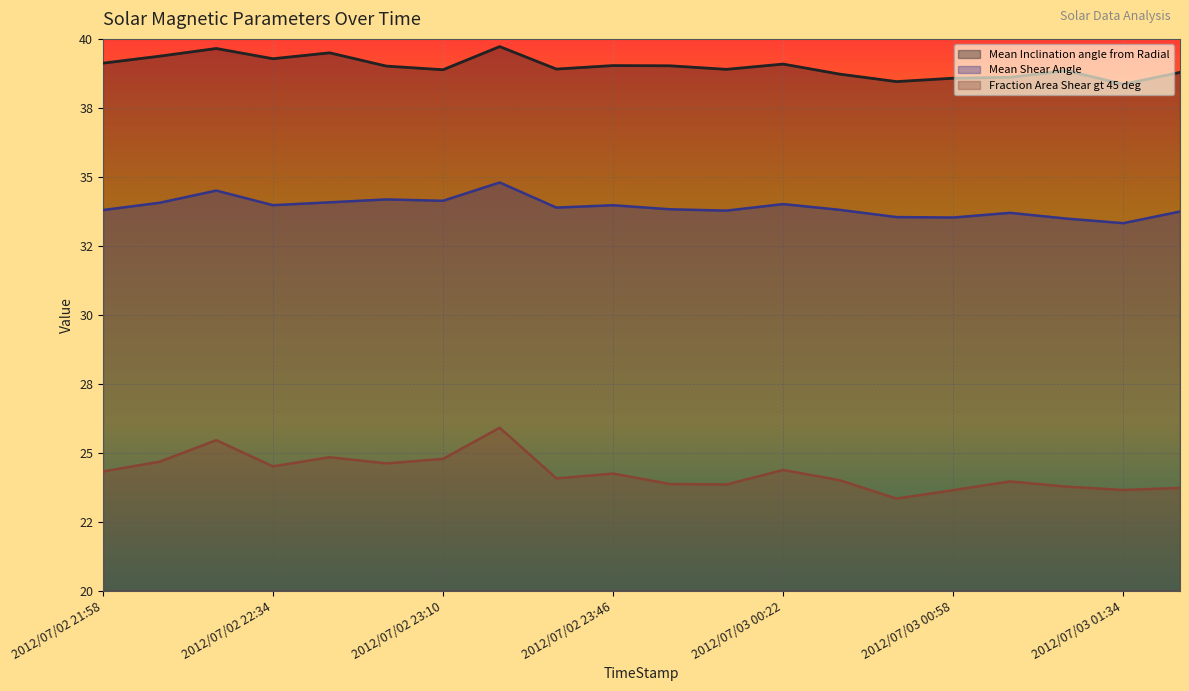

Reading right to left, extract all data points from this chart.

Mean Inclination angle from Radial: 2012/07/03 01:46=38.8	2012/07/03 01:34=38.4	2012/07/03 01:22=38.9	2012/07/03 01:10=38.6	2012/07/03 00:58=38.6	2012/07/03 00:46=38.5	2012/07/03 00:34=38.7	2012/07/03 00:22=39.1	2012/07/03 00:10=38.9	2012/07/02 23:58=39.0	2012/07/02 23:46=39.0	2012/07/02 23:34=38.9	2012/07/02 23:22=39.7	2012/07/02 23:10=38.9	2012/07/02 22:58=39.0	2012/07/02 22:46=39.5	2012/07/02 22:34=39.3	2012/07/02 22:22=39.7	2012/07/02 22:10=39.4	2012/07/02 21:58=39.1
Mean Shear Angle: 2012/07/03 01:46=33.7	2012/07/03 01:34=33.3	2012/07/03 01:22=33.5	2012/07/03 01:10=33.7	2012/07/03 00:58=33.5	2012/07/03 00:46=33.5	2012/07/03 00:34=33.8	2012/07/03 00:22=34.0	2012/07/03 00:10=33.8	2012/07/02 23:58=33.8	2012/07/02 23:46=34.0	2012/07/02 23:34=33.9	2012/07/02 23:22=34.8	2012/07/02 23:10=34.1	2012/07/02 22:58=34.2	2012/07/02 22:46=34.1	2012/07/02 22:34=34.0	2012/07/02 22:22=34.5	2012/07/02 22:10=34.1	2012/07/02 21:58=33.8
Fraction Area Shear gt 45 deg: 2012/07/03 01:46=23.7	2012/07/03 01:34=23.6	2012/07/03 01:22=23.8	2012/07/03 01:10=24.0	2012/07/03 00:58=23.6	2012/07/03 00:46=23.3	2012/07/03 00:34=24.0	2012/07/03 00:22=24.4	2012/07/03 00:10=23.8	2012/07/02 23:58=23.9	2012/07/02 23:46=24.2	2012/07/02 23:34=24.1	2012/07/02 23:22=25.9	2012/07/02 23:10=24.8	2012/07/02 22:58=24.6	2012/07/02 22:46=24.8	2012/07/02 22:34=24.5	2012/07/02 22:22=25.5	2012/07/02 22:10=24.7	2012/07/02 21:58=24.3